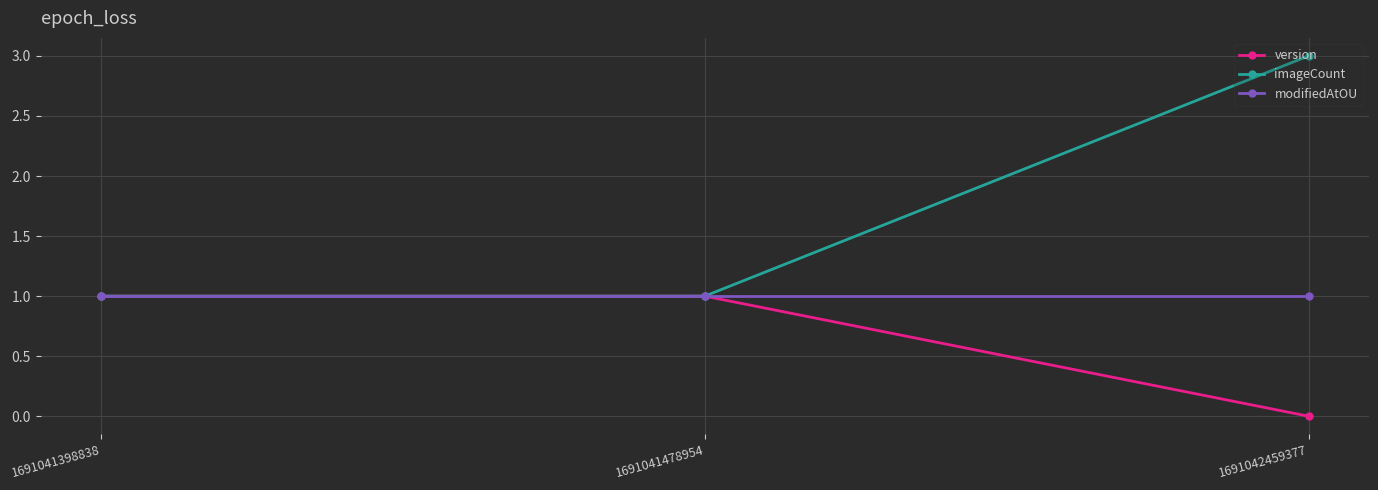

Does the chart have visible grid lines?

Yes